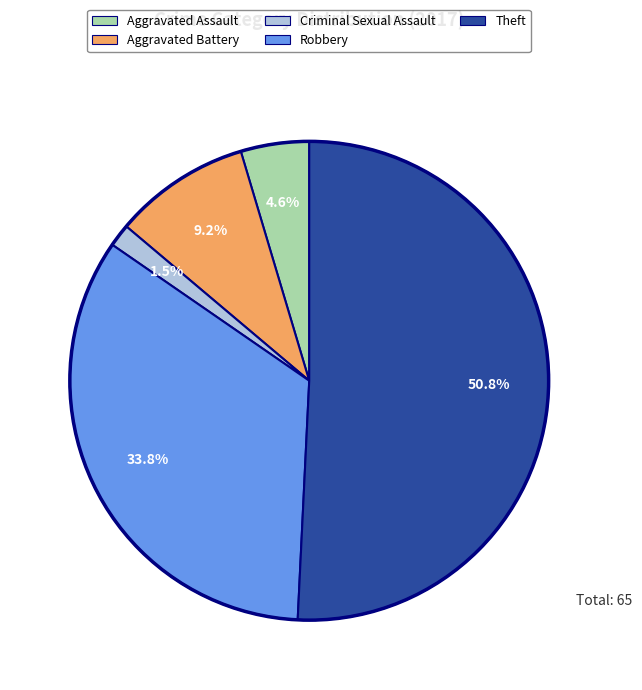

Is there a majority slice in this chart?

Yes